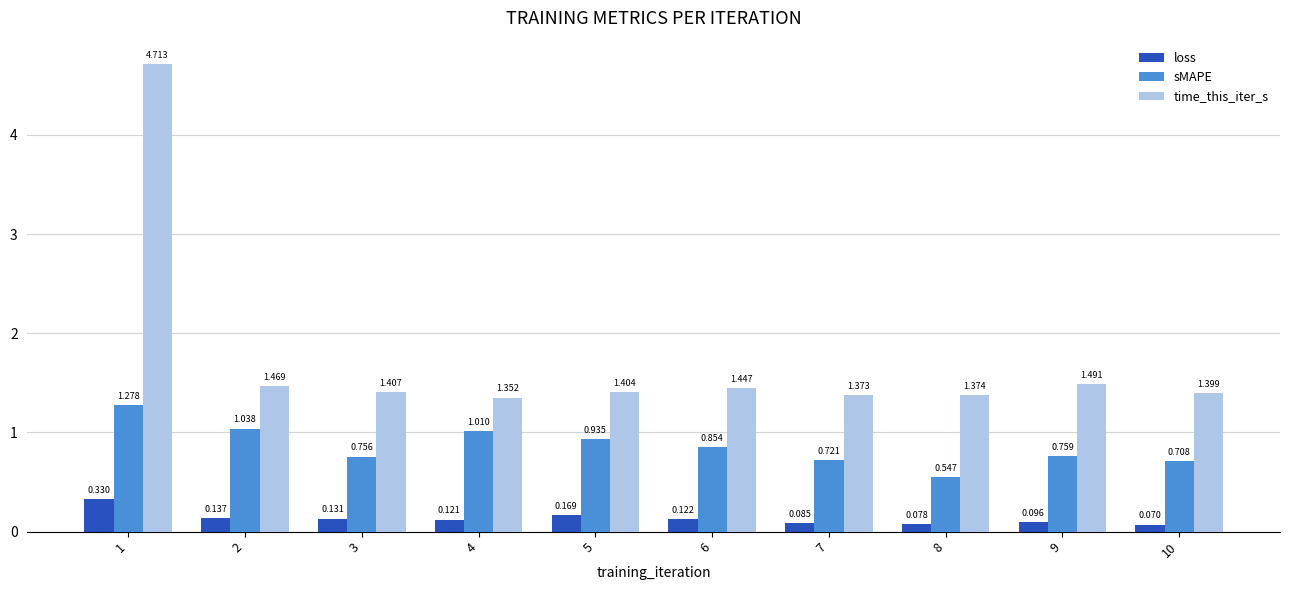

Rank the series at 1 from lowest to highest value.

loss, sMAPE, time_this_iter_s